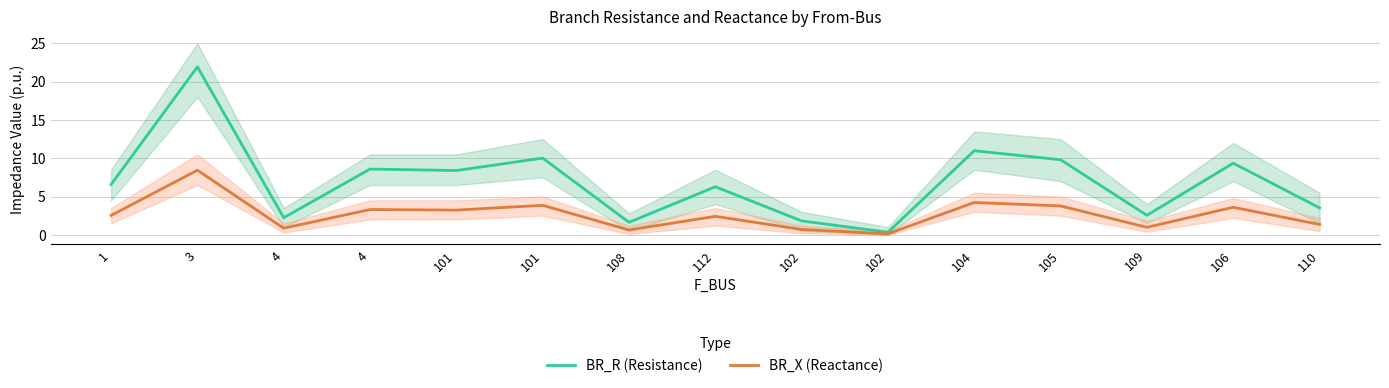

What is the lowest value of the BR_R (Resistance) series?

0.3